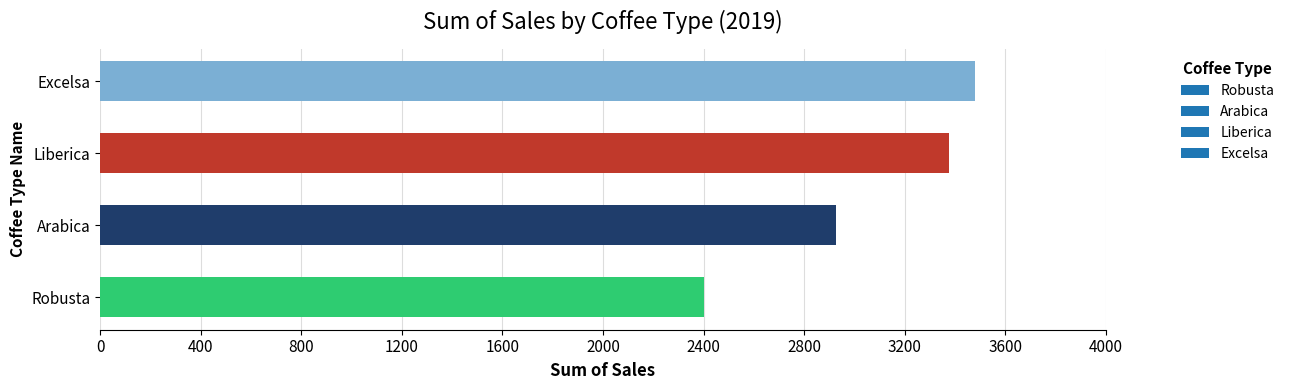

What is the maximum value shown in the chart?

3481.5